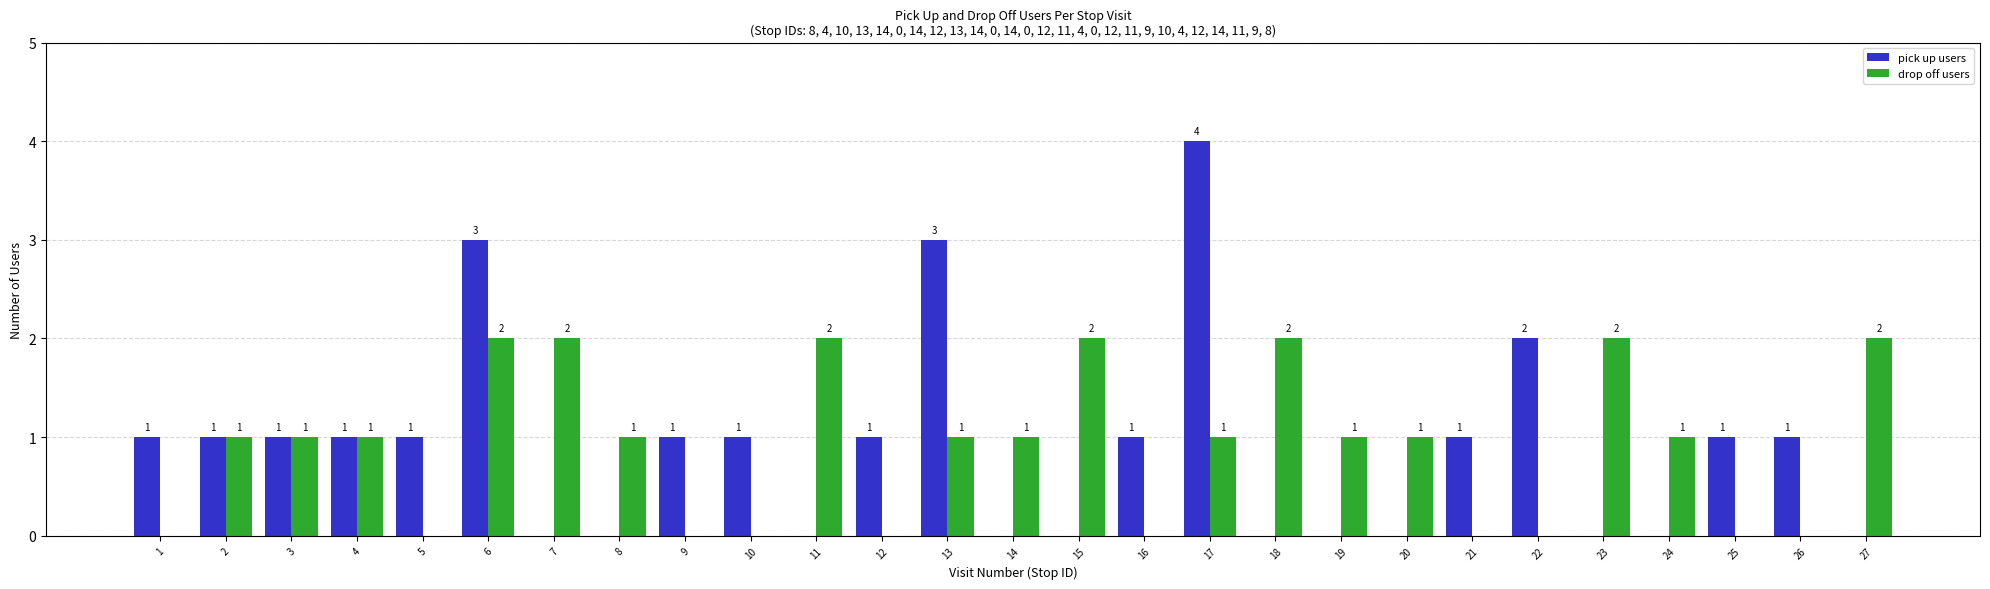

Which series changed the most between 16 and 18?

drop off users